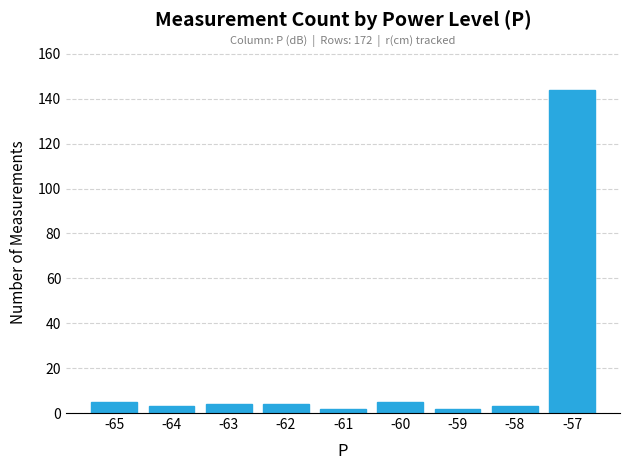

What is the approximate value at -61?

2